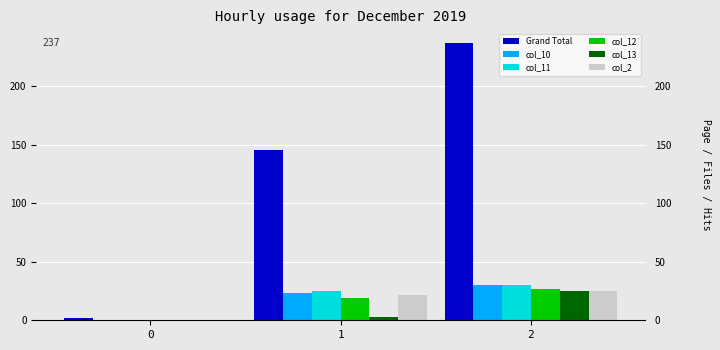

Which series has the largest total across all categories?

Grand Total